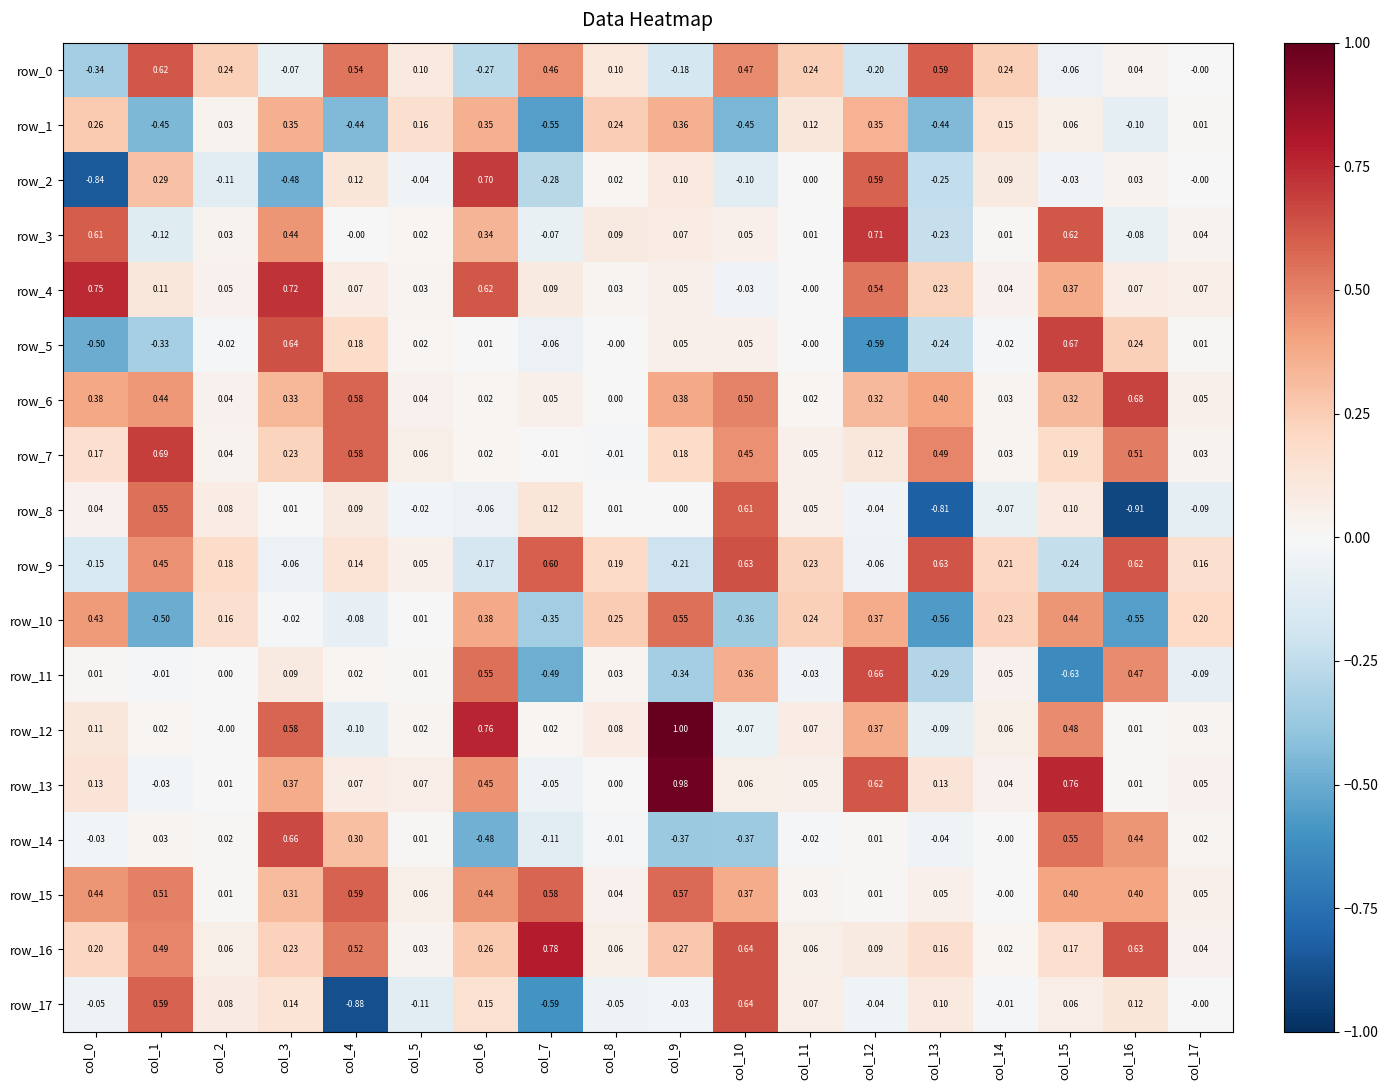

How many categories are shown in the chart?

18